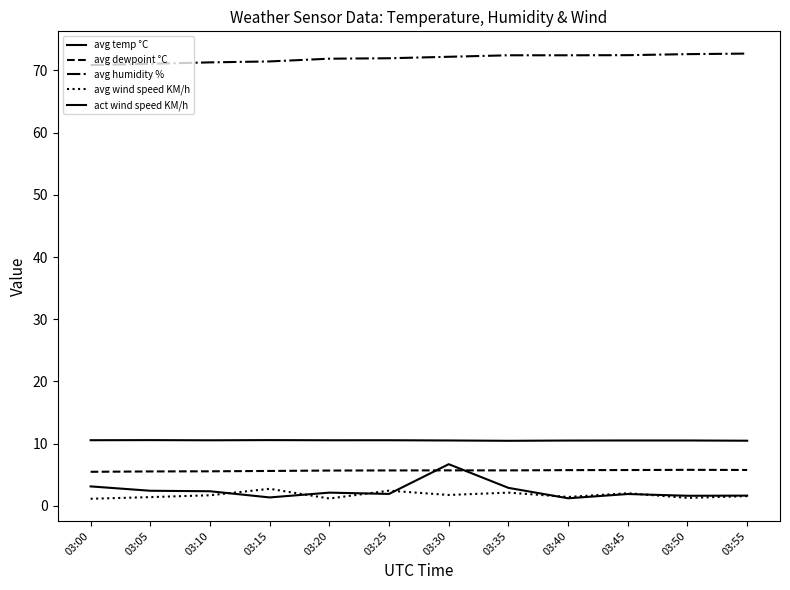

Which series changed the most between 03:20 and 03:40?

act wind speed KM/h